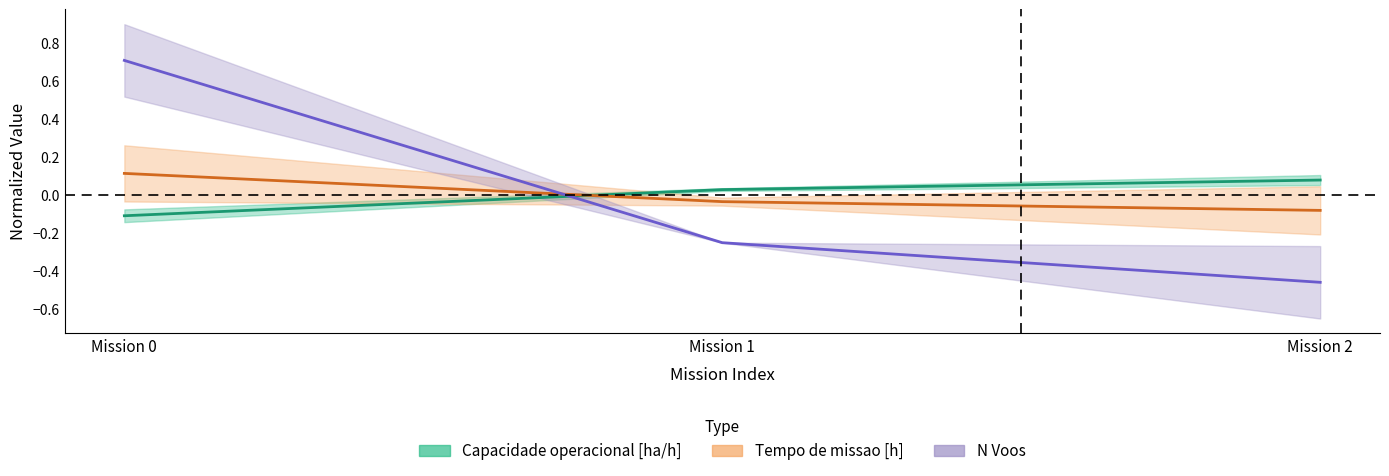

How many values in the Tempo util [h] series exceed 0?

1